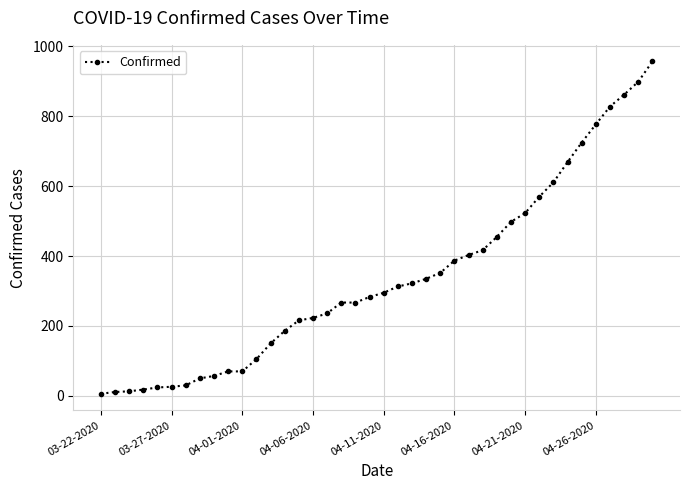

How many lines are shown in the chart?

1